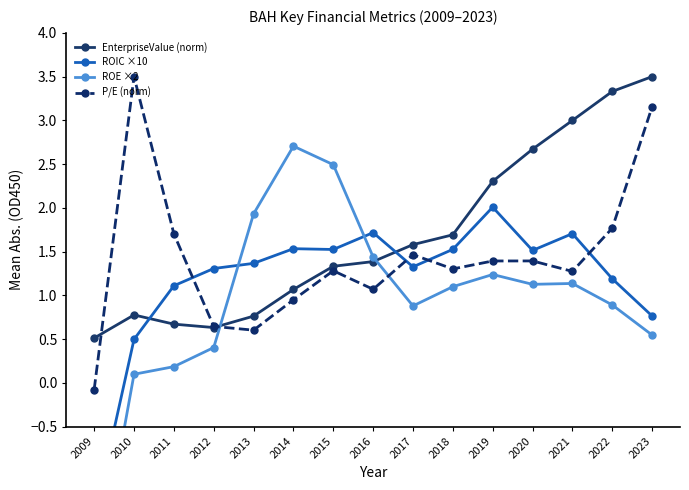

How many lines are shown in the chart?

4